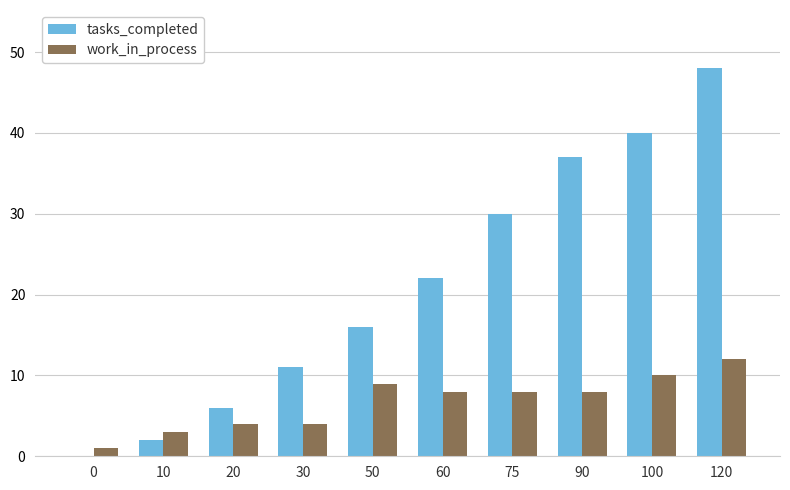

Which series has the largest total across all categories?

tasks_completed